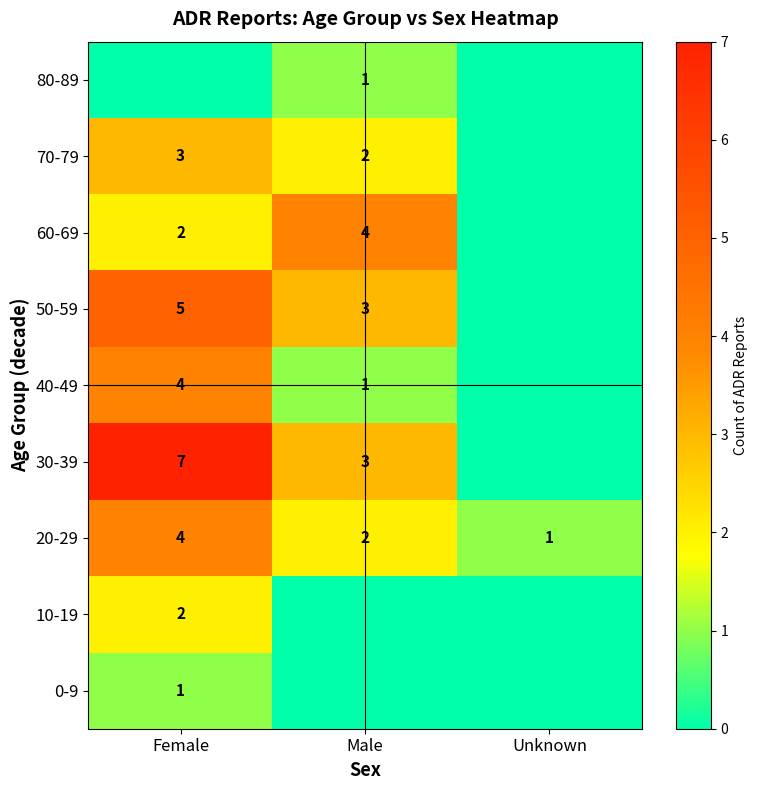

Is the value of 20-29 at Female greater than the value of 10-19 at Female?

Yes